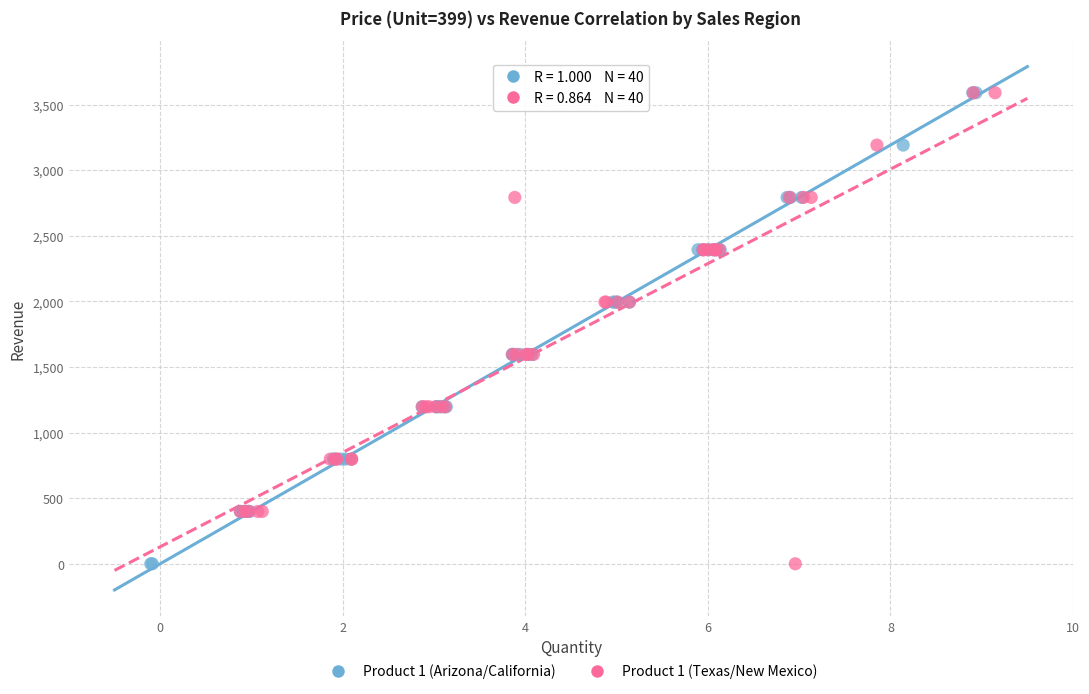

What are all the series names shown in the legend?

Product 1 (Arizona/California), Product 1 (Texas/New Mexico)